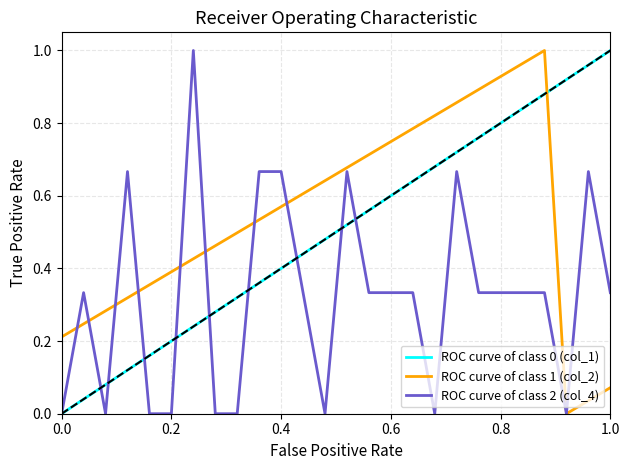

Does the chart have visible grid lines?

Yes